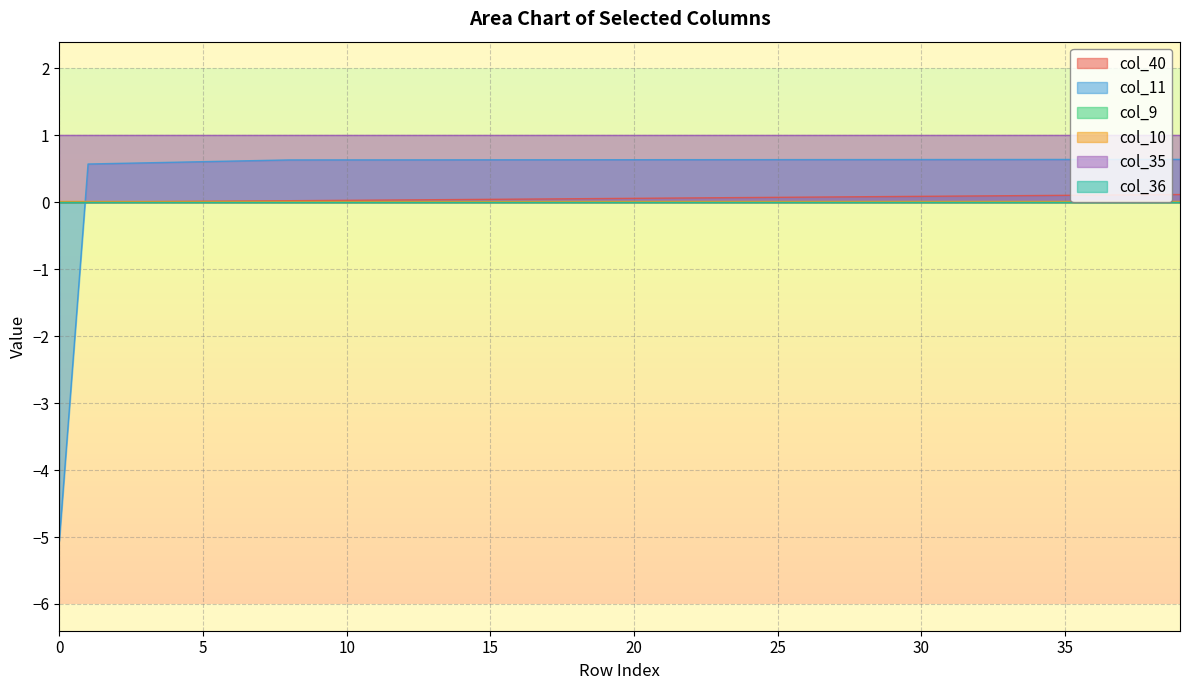

How many data points in col_11 are less than 0?

1